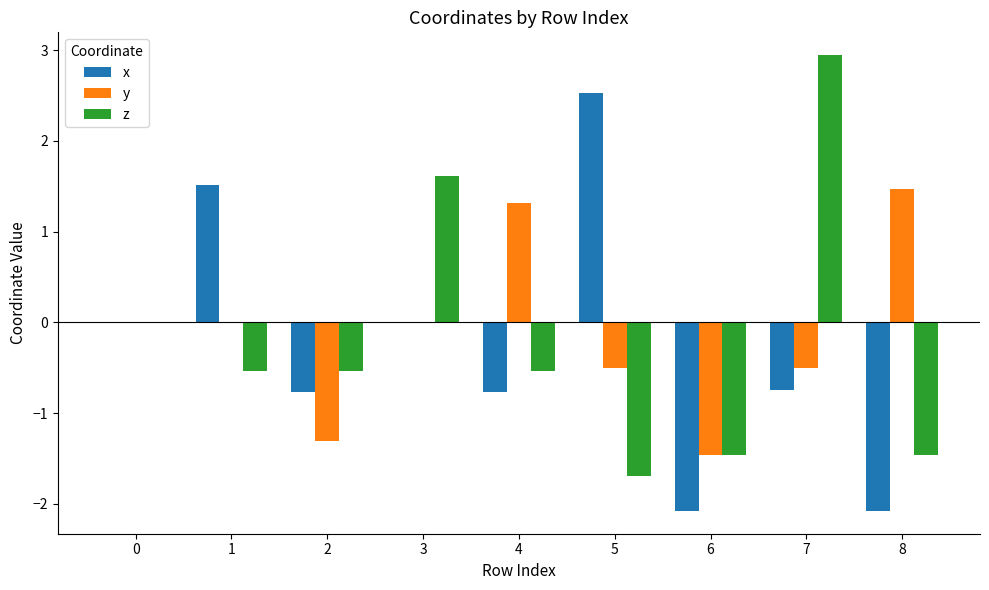

Which series changed the most between 3 and 5?

z